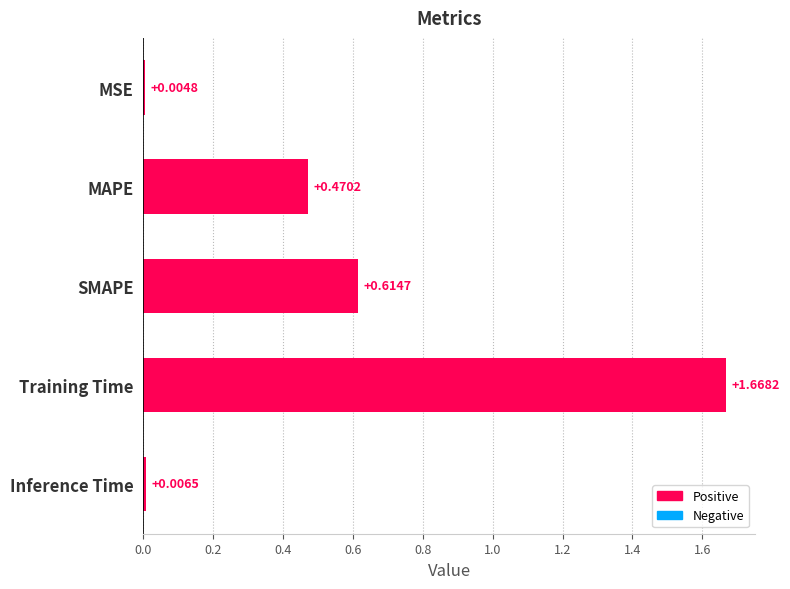

At which category does the chart reach its peak across all series?

Training Time